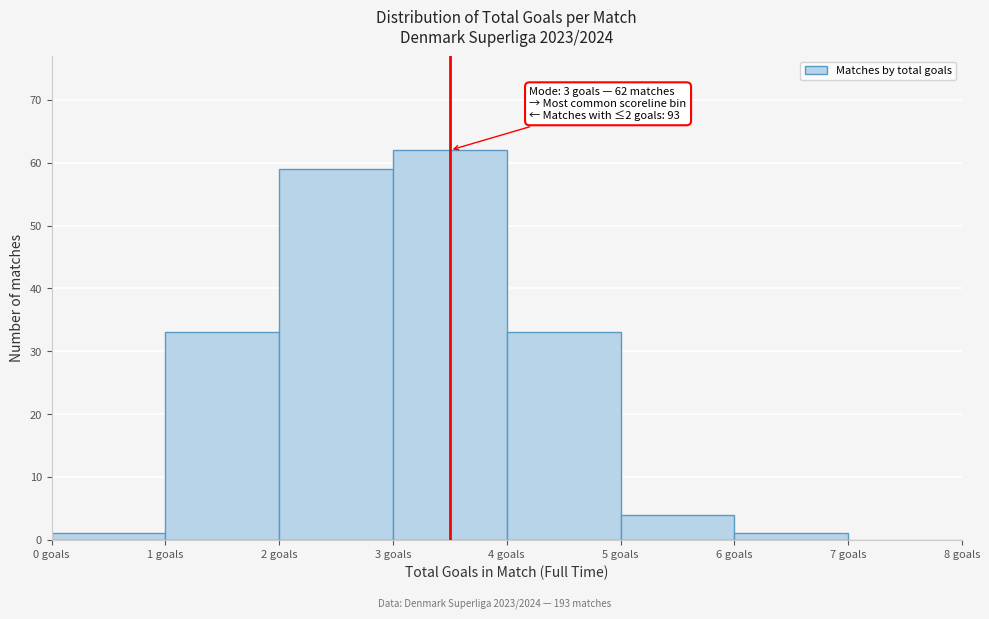

Over which range of the x-axis is the bar tallest?

3 to 4